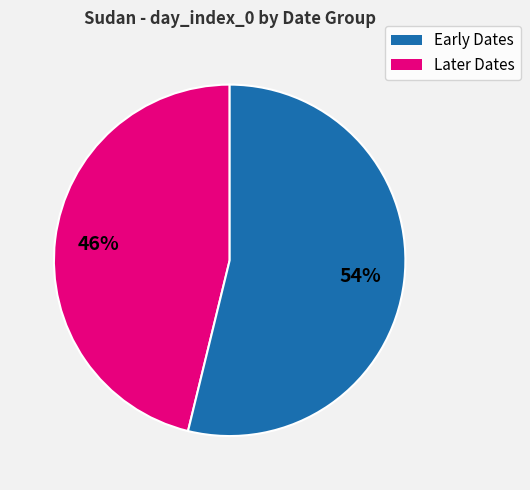

To the nearest percent, what is the difference between the largest and smallest slice percentages?

8%